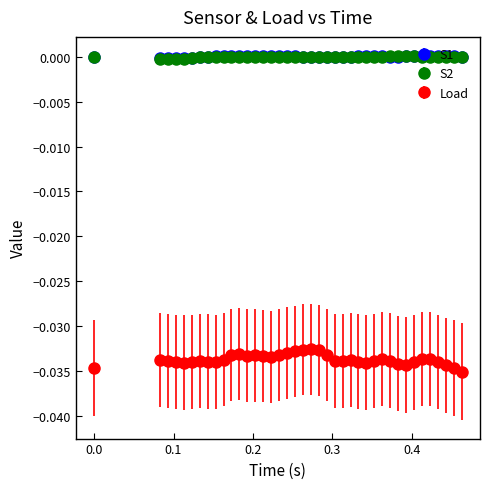

Which series has the widest spread of values?

Load